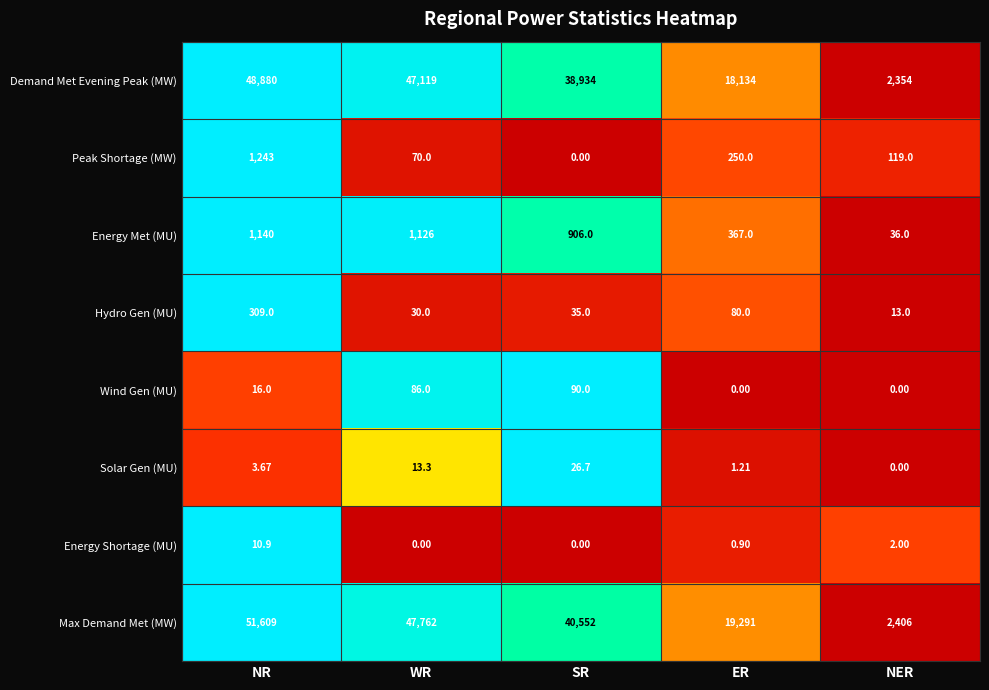

At which label is Demand Met Evening Peak (MW) closest to 25617?

ER